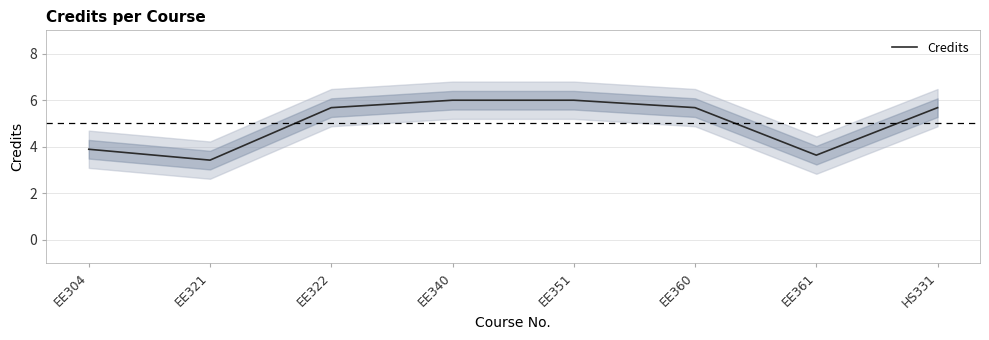

Reading left to right, list all the values displayed in this chart.

EE304=3.9	EE321=3.4	EE322=5.7	EE340=6.0	EE351=6.0	EE360=5.7	EE361=3.6	HS331=5.7